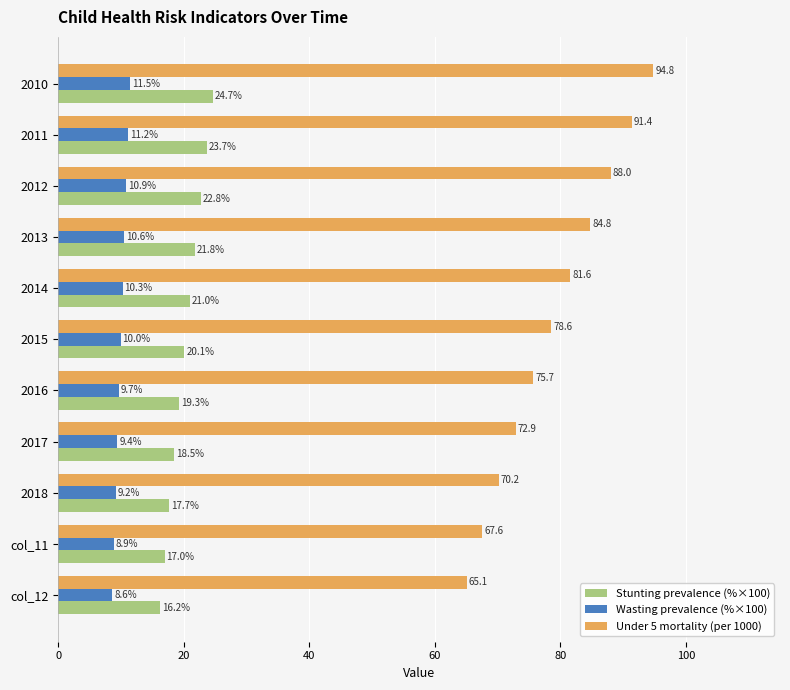

What is the spread (max minus min) of values at 2015?

68.6